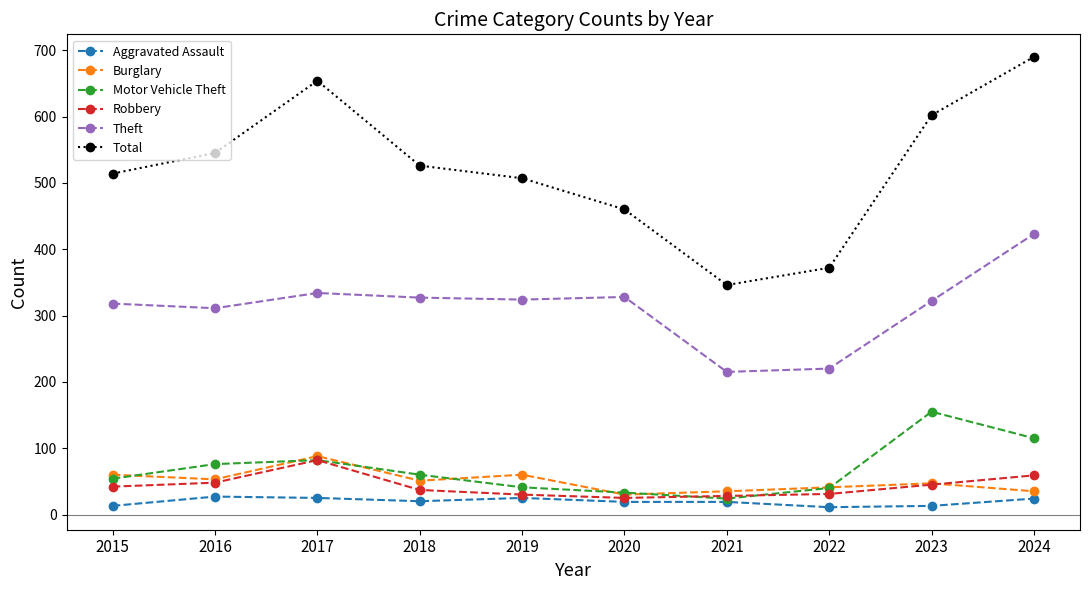

How many Total values are between 460 and 602?

6